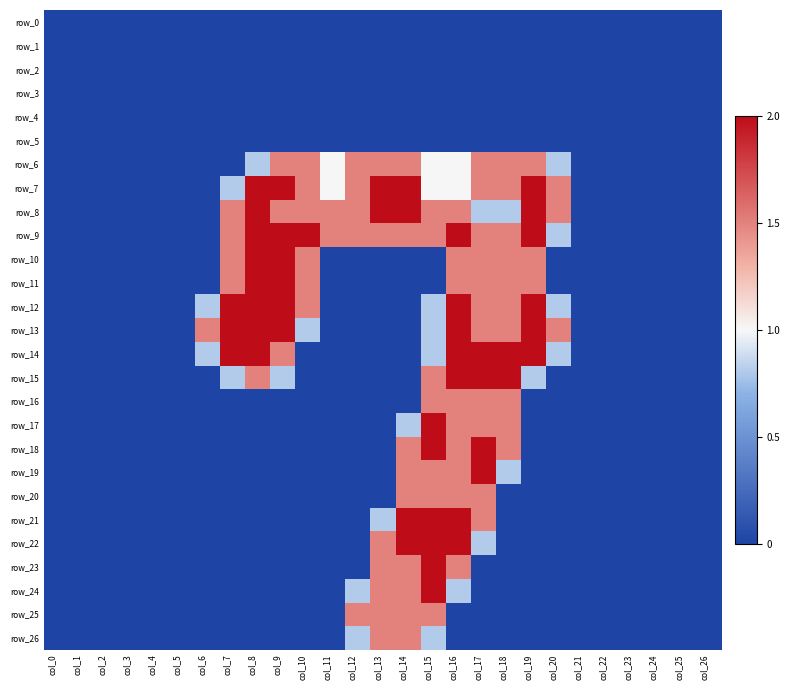

How many data points does each series have?

27